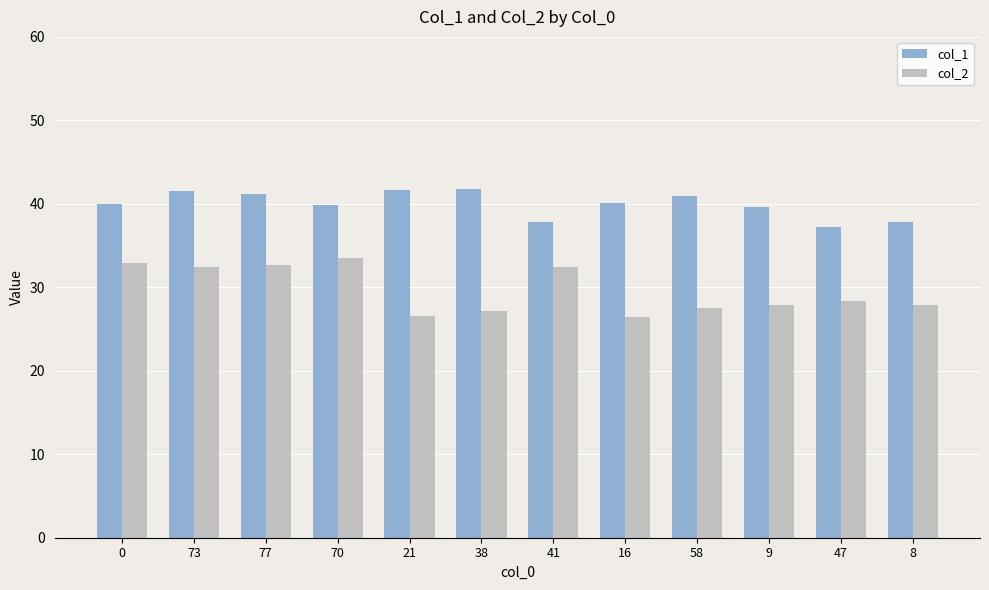

What is the value of the col_1 bar at the 6th from the left?

41.7